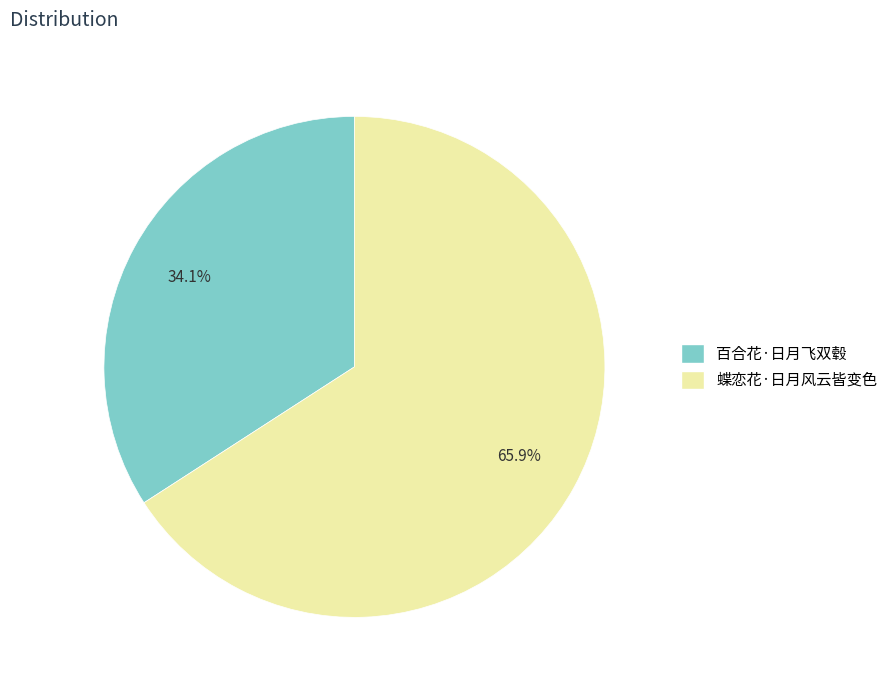

How many slices are in this pie chart?

2